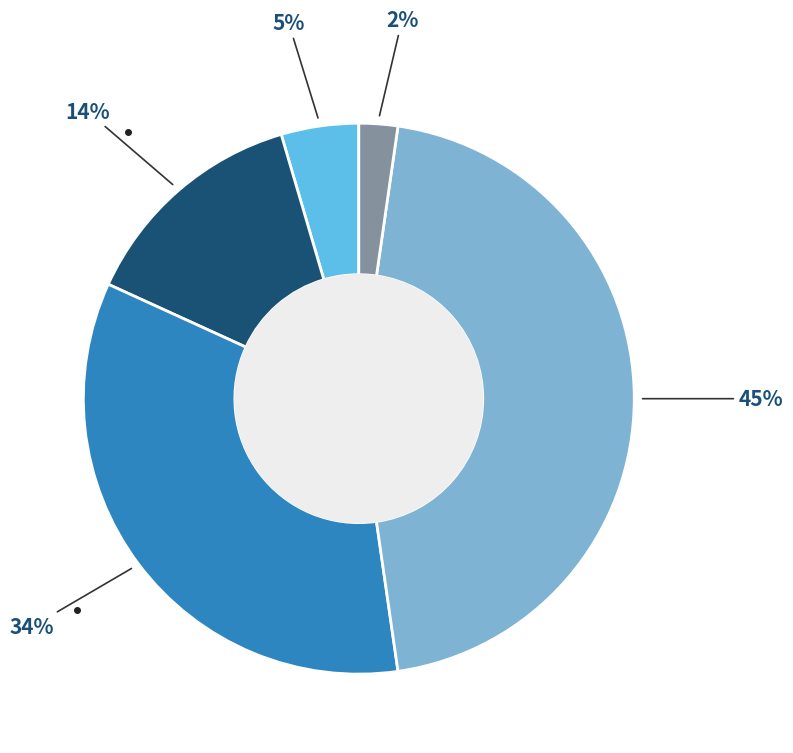

Is there a majority slice in this chart?

No